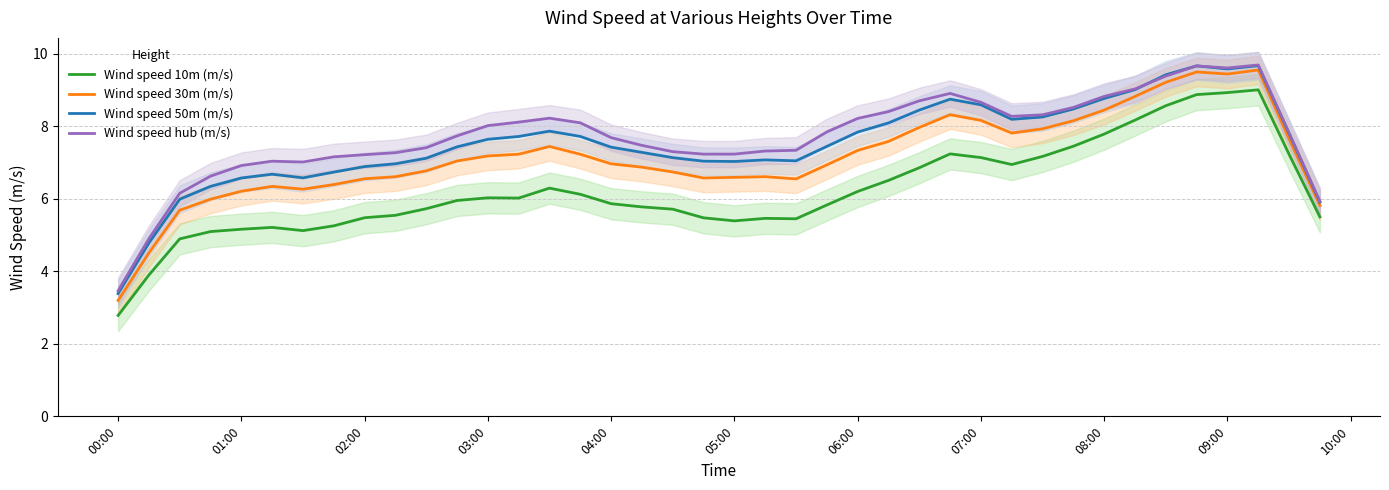

Reading right to left, list all the values displayed in this chart.

Wind speed 10m (m/s): 5.5	7.2	9.0	8.9	8.9	8.6	8.2	7.8	7.4	7.2	6.9	7.1	7.2	6.9	6.5	6.2	5.8	5.4	5.5	5.4	5.5	5.7	5.8	5.9	6.1	6.3	6.0	6.0	6.0	5.7	5.5	5.5	5.3	5.1	5.2	5.2	5.1	4.9	3.9	2.8
Wind speed 30m (m/s): 5.8	7.6	9.6	9.4	9.5	9.2	8.8	8.4	8.1	7.9	7.8	8.2	8.3	8.0	7.6	7.3	6.9	6.5	6.6	6.6	6.6	6.7	6.9	7.0	7.2	7.4	7.2	7.2	7.0	6.8	6.6	6.6	6.4	6.3	6.3	6.2	6.0	5.7	4.5	3.2
Wind speed 50m (m/s): 5.9	7.8	9.7	9.6	9.7	9.4	9.0	8.8	8.5	8.3	8.2	8.6	8.7	8.4	8.1	7.8	7.4	7.0	7.1	7.0	7.0	7.1	7.3	7.4	7.7	7.9	7.7	7.6	7.4	7.1	7.0	6.9	6.7	6.6	6.7	6.6	6.3	6.0	4.8	3.4
Wind speed hub (m/s): 5.9	7.8	9.7	9.6	9.7	9.4	9.0	8.8	8.5	8.3	8.3	8.7	8.9	8.7	8.4	8.2	7.8	7.3	7.3	7.2	7.2	7.3	7.5	7.7	8.1	8.2	8.1	8.0	7.7	7.4	7.3	7.2	7.2	7.0	7.0	6.9	6.6	6.2	4.9	3.5